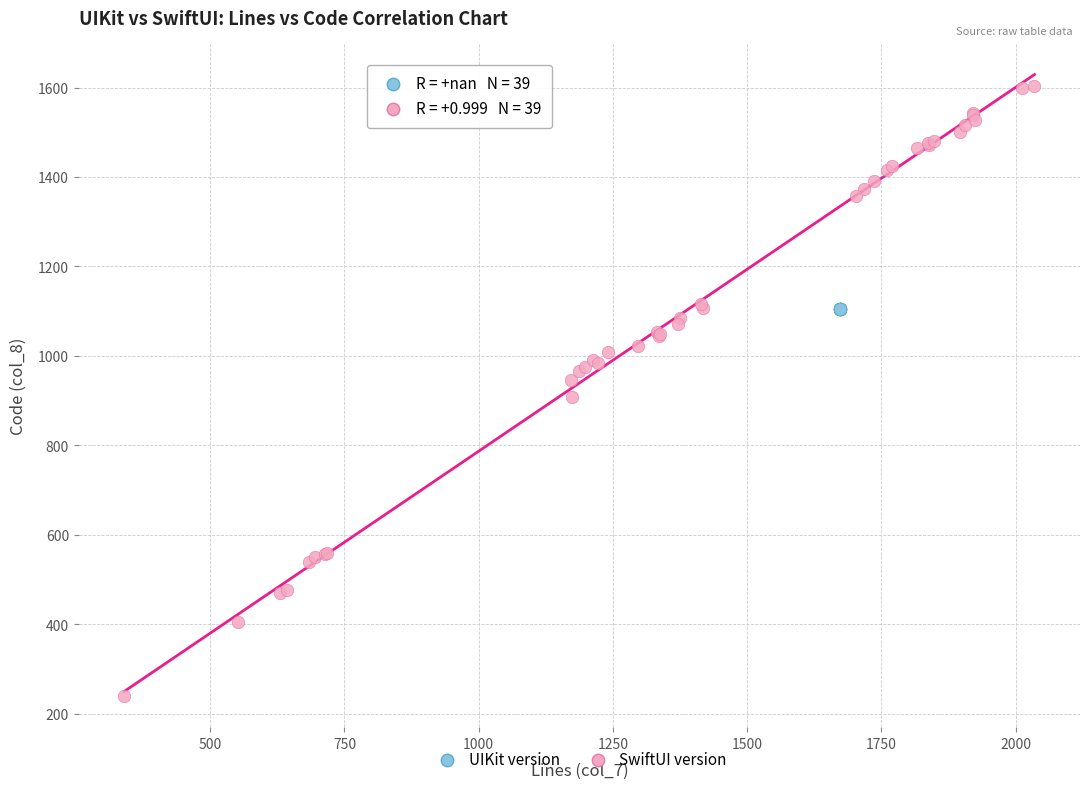

What are all the series names shown in the legend?

UIKit version, SwiftUI version